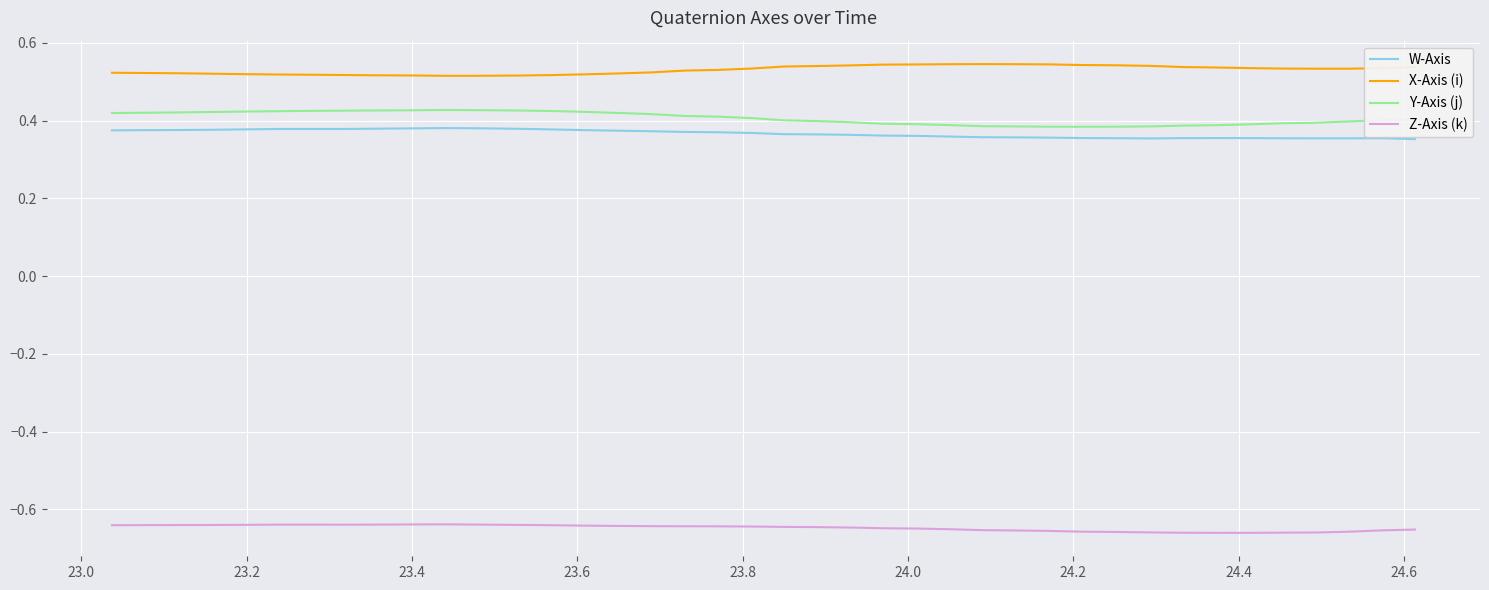

How many W-Axis values are between 0 and 1?

40